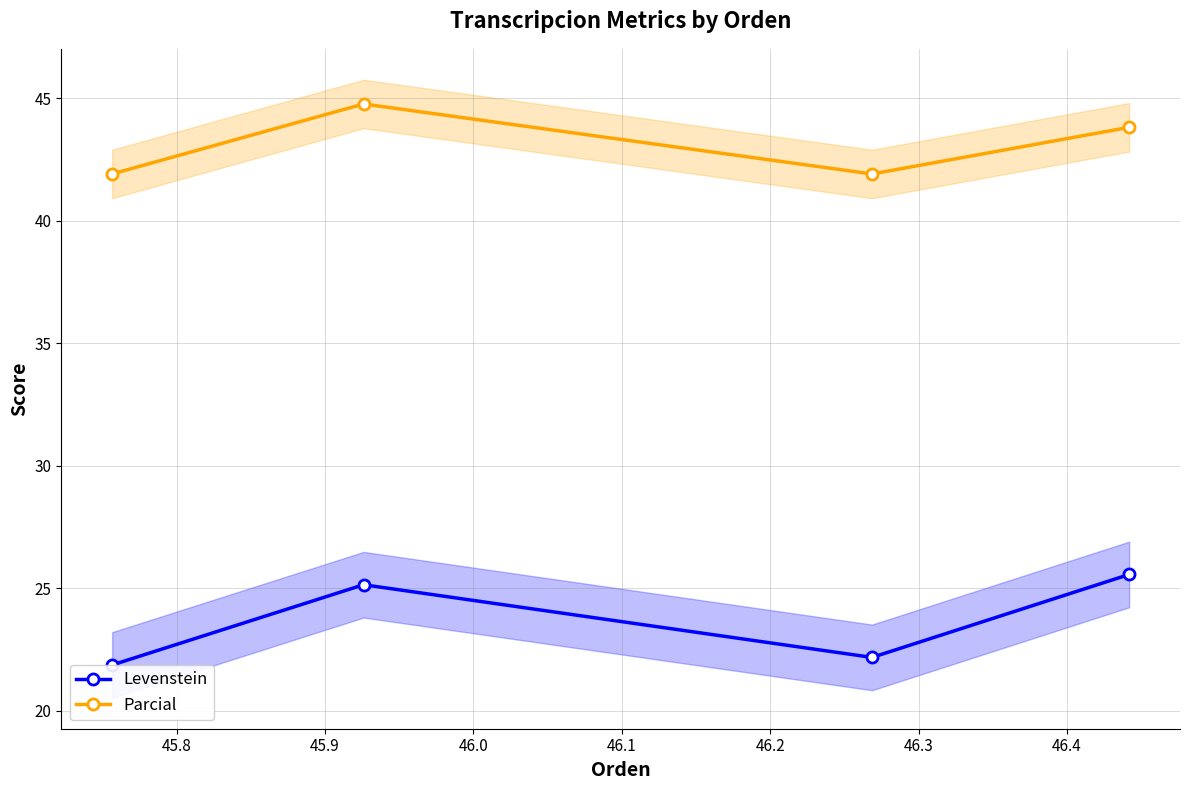

True or false: Parcial has more than 1 interior local peaks.

False